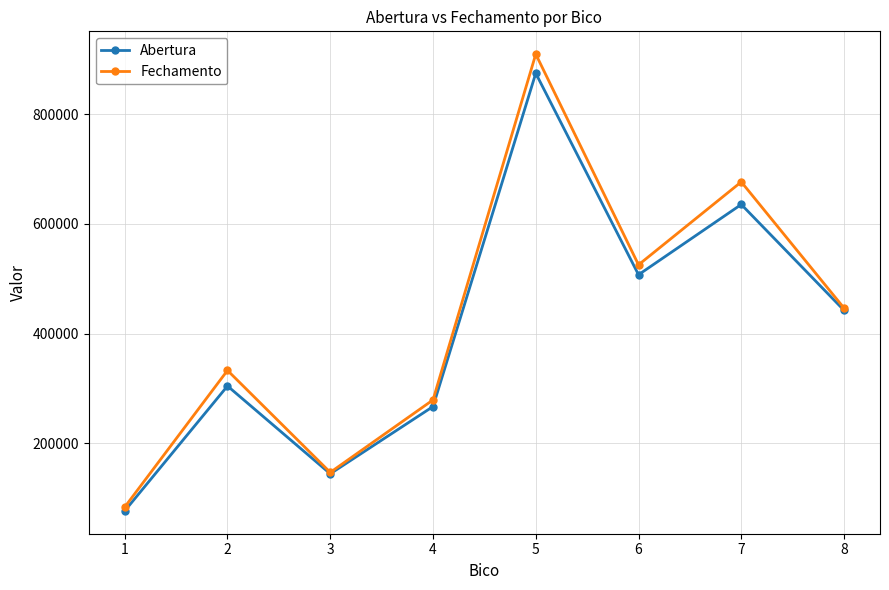

In Fechamento, how many points are lower than both neighbors (excluding endpoints)?

2